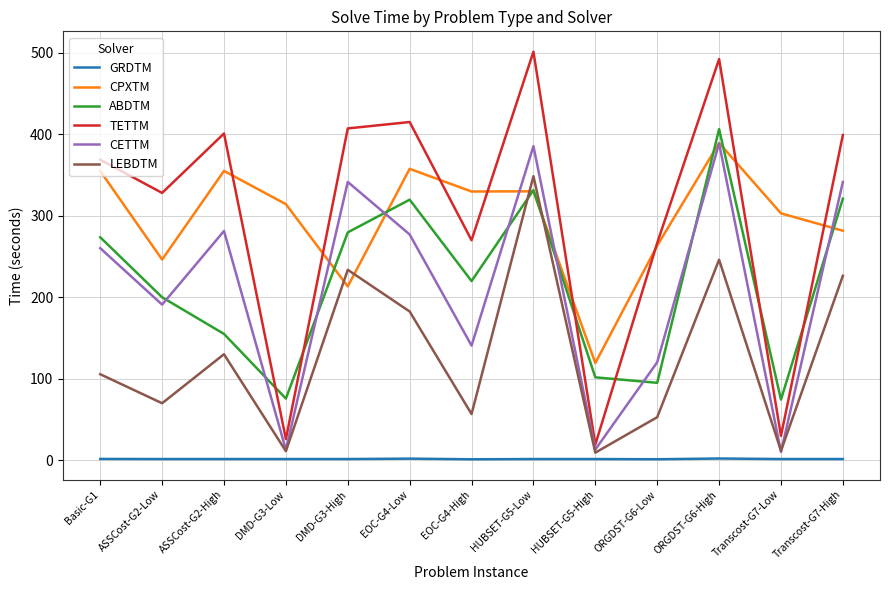

What is the difference between the highest and lowest values at Transcost-G7-High?

397.9